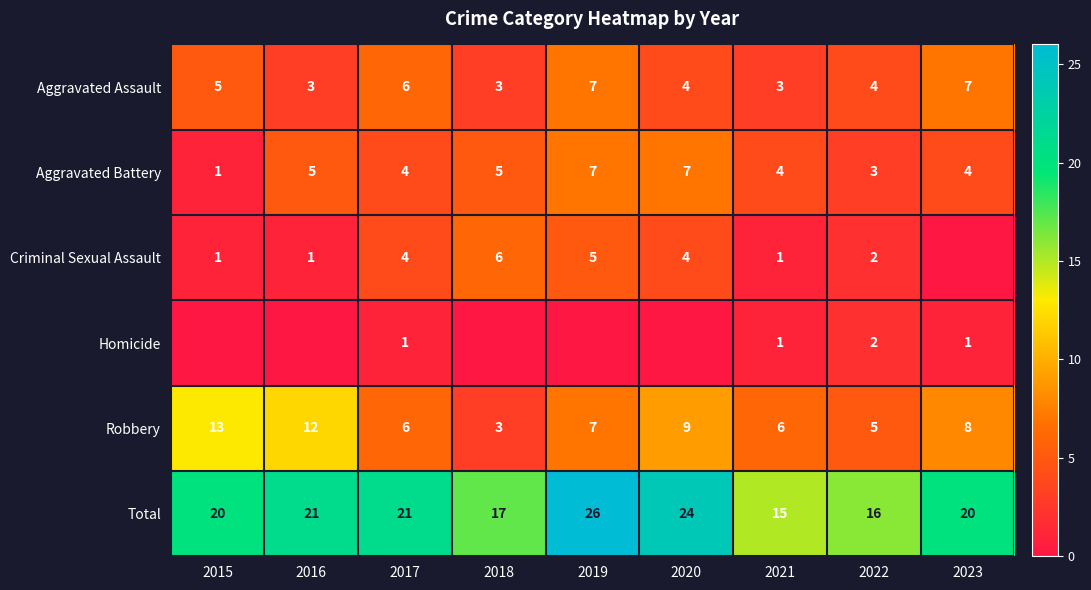

True or false: Total has a value of 17 at 2018.

True